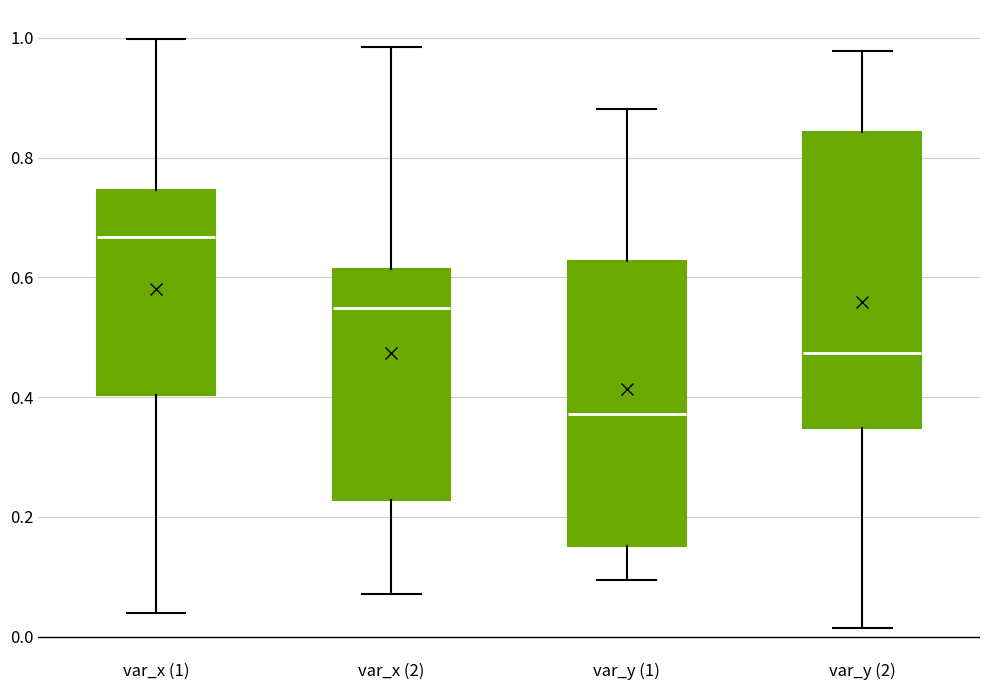

Which box's median line is the highest?

var_x (1)